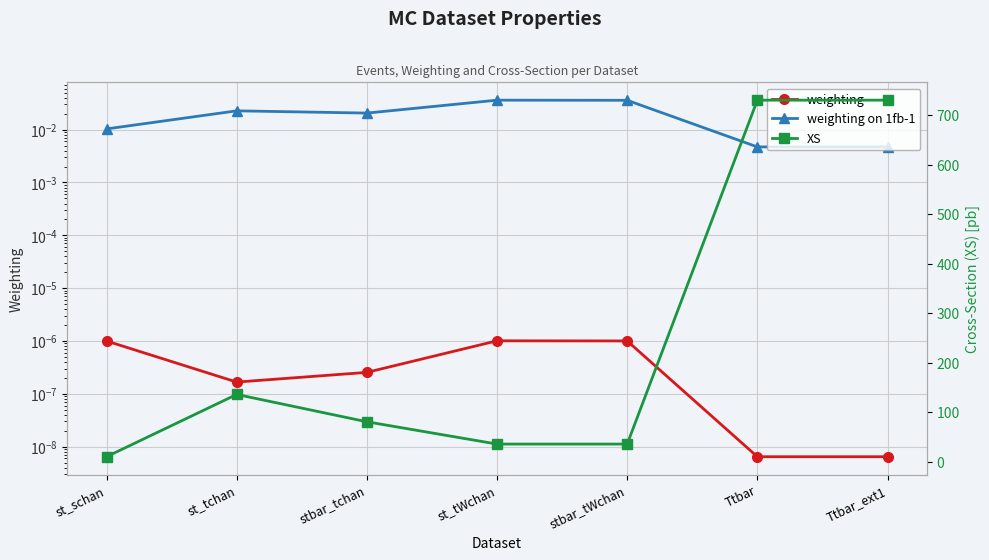

True or false: XS and weighting intersect in this chart.

False